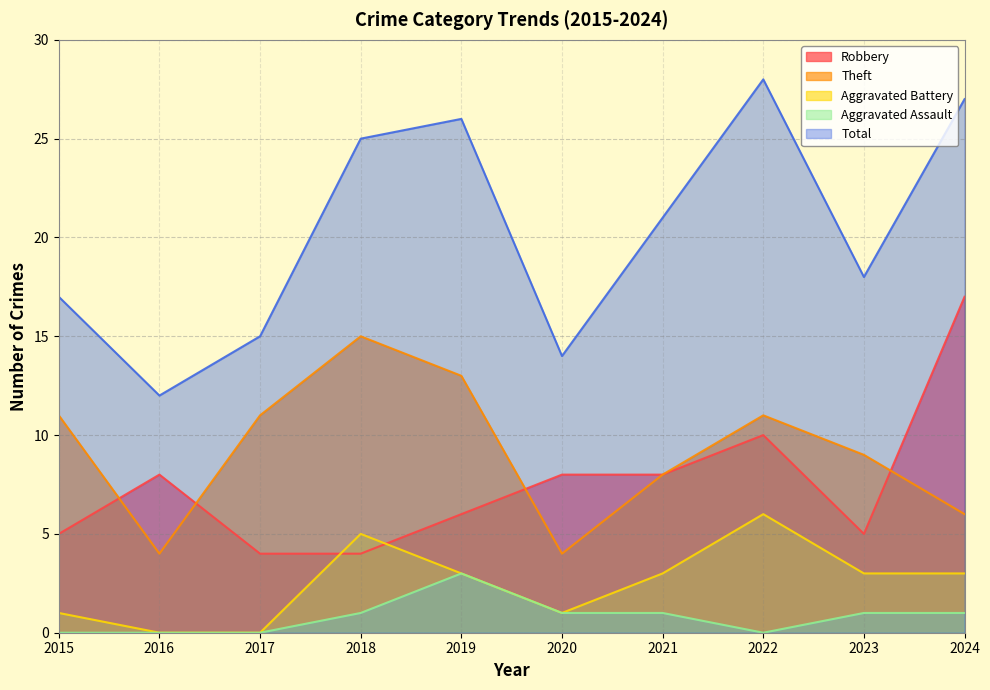

What is the greatest value displayed?

28